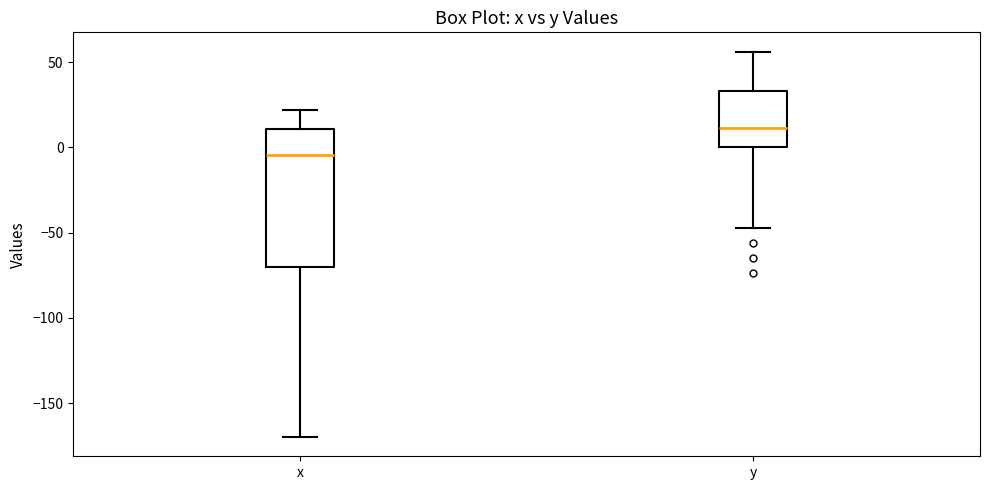

Comparing the boxes themselves (not the whiskers), which one is the tallest?

x